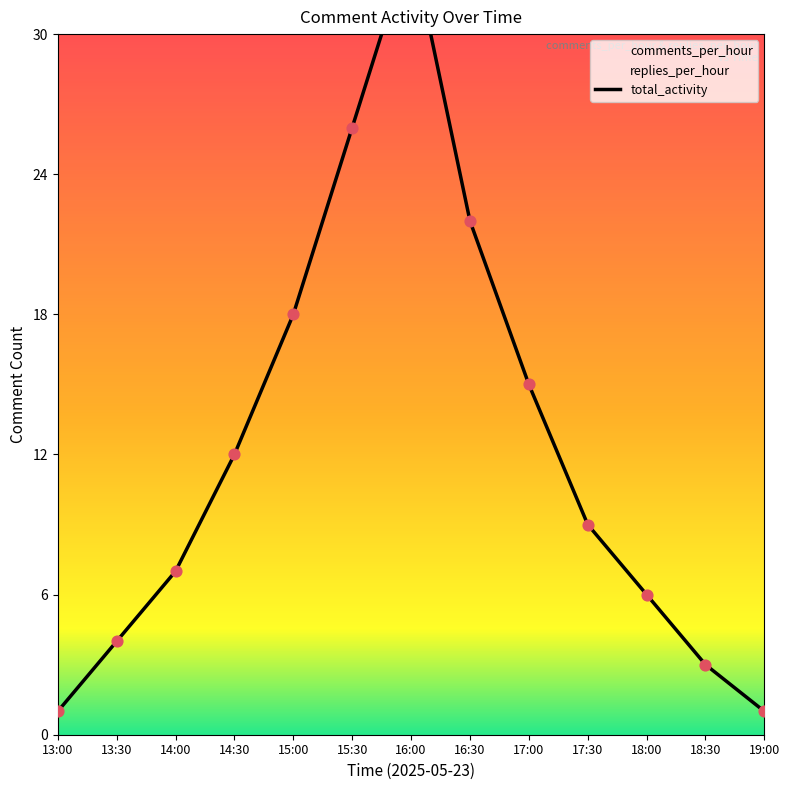

What is the total value across all series at 18:00?

12